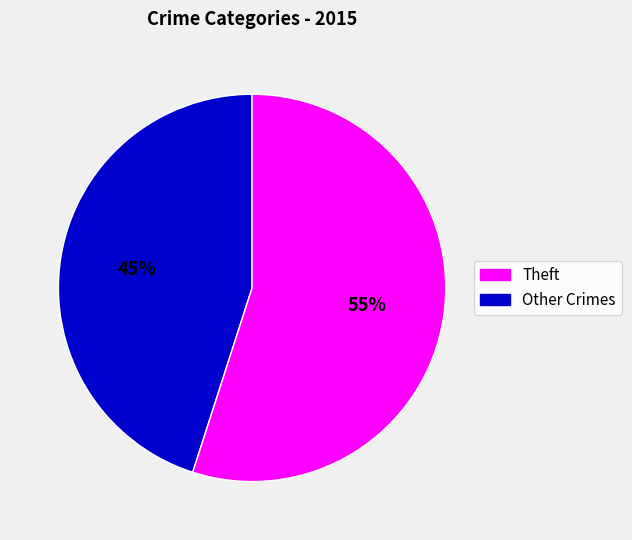

To the nearest percent, what is the difference between the largest and smallest slice percentages?

10%